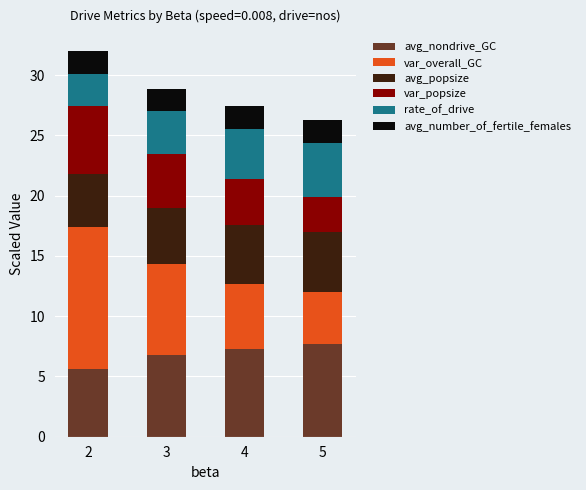

Reading left to right, transcribe the values for avg_nondrive_GC.

2=5.6	3=6.7	4=7.2	5=7.7